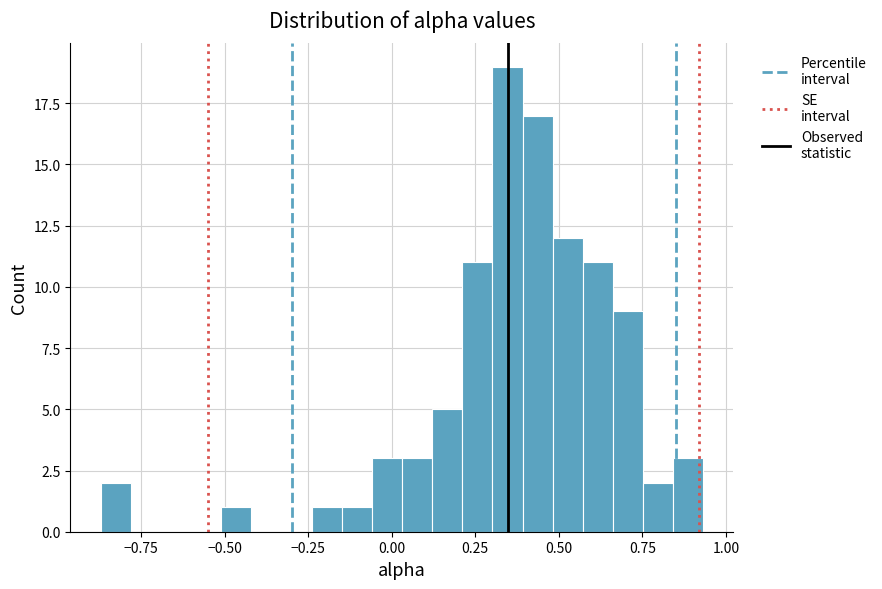

Read against the x-axis, roughly where is the centre of the tallest bar?

0.35